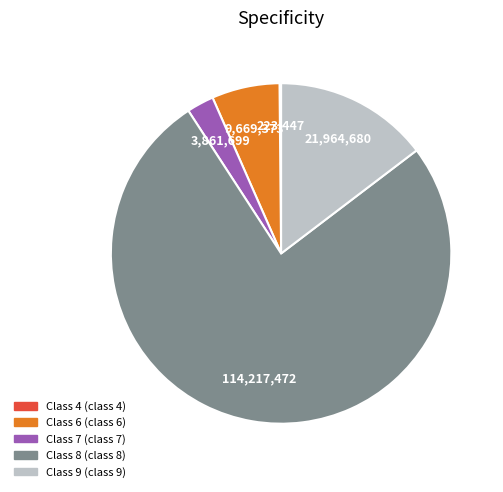

Is there a majority slice in this chart?

Yes